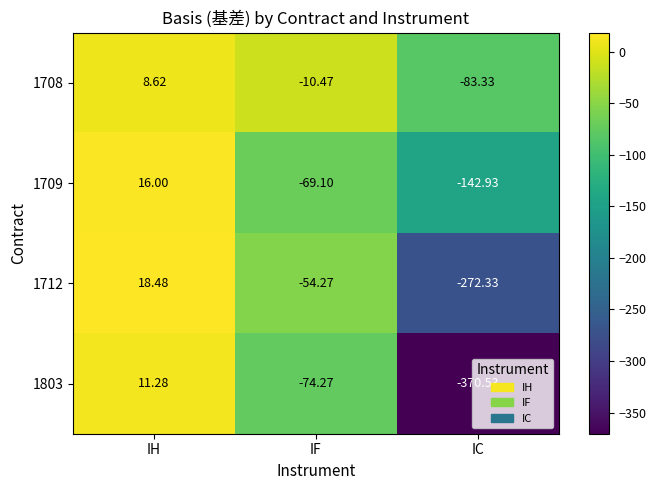

How many positive values does the 1708 series have?

1